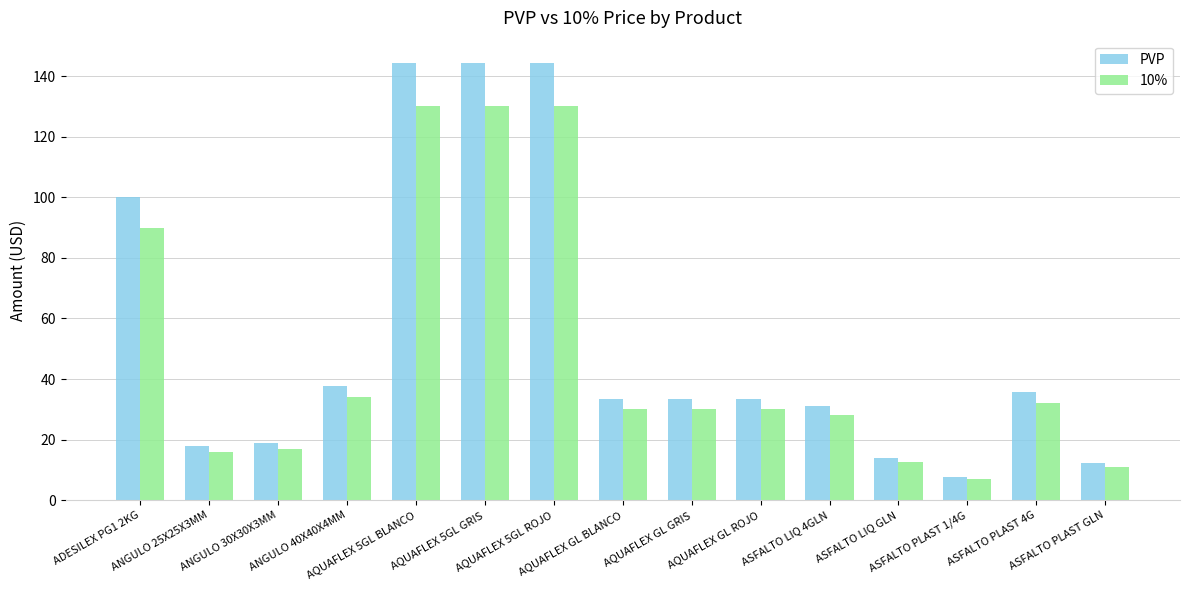

True or false: PVP has a value of 10.7 at ANGULO 30X30X3MM.

False